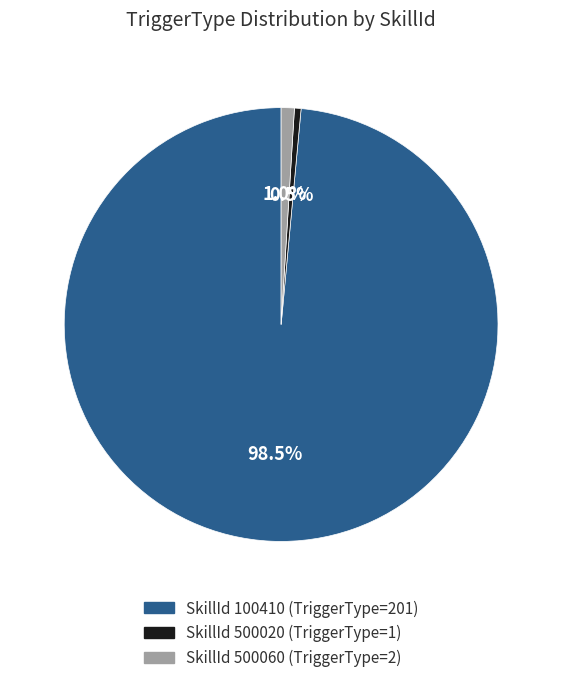

Between SkillId 500020 (TriggerType=1) and SkillId 100410 (TriggerType=201), which is larger?

SkillId 100410 (TriggerType=201)